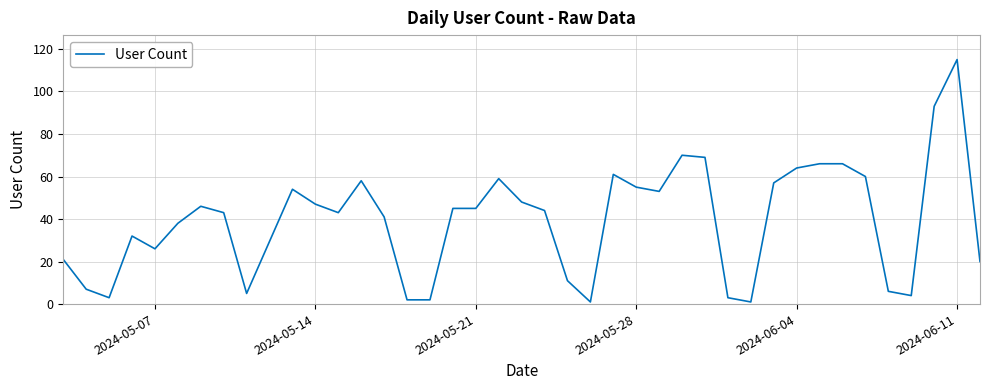

What is the maximum value shown in the chart?

115